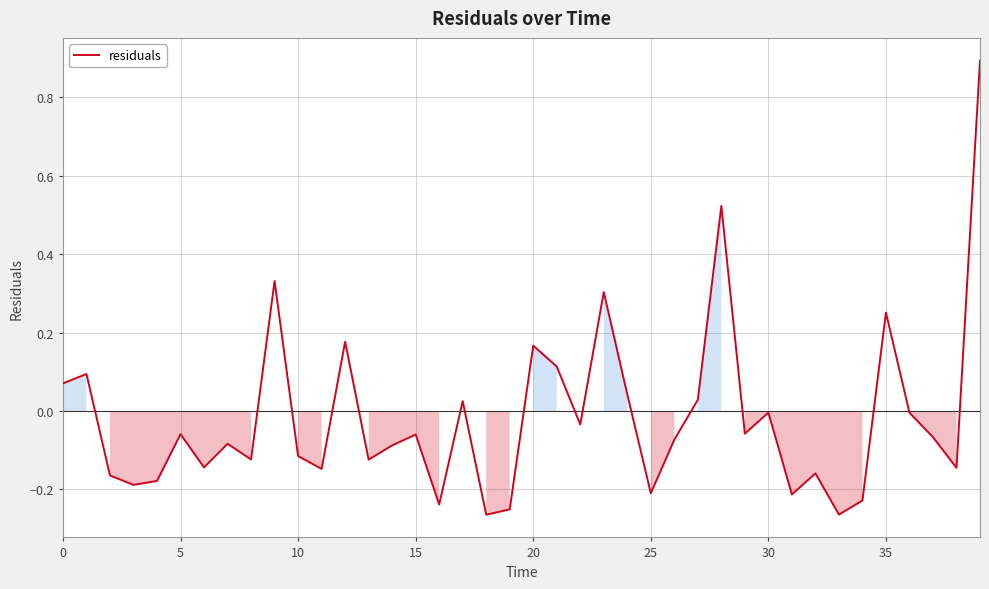

What is the difference between the maximum and minimum values?

1.2